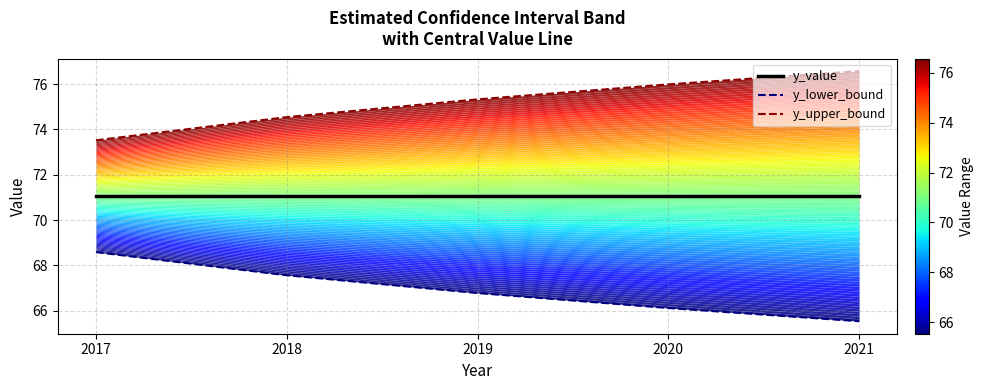

What value does the y_upper_bound series have at 2020?

76.0